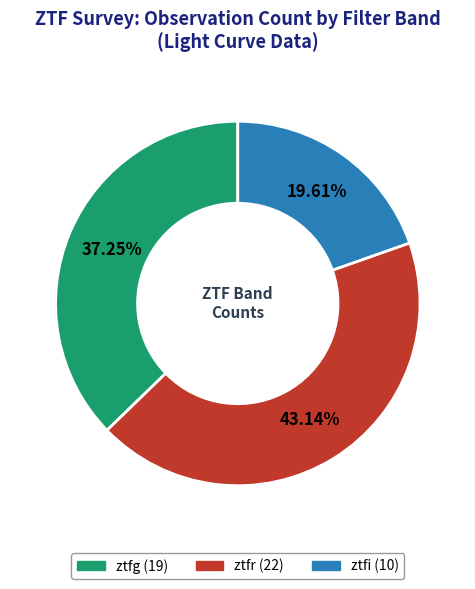

Combined, what portion of the pie is ztfg and ztfr?

80.4%